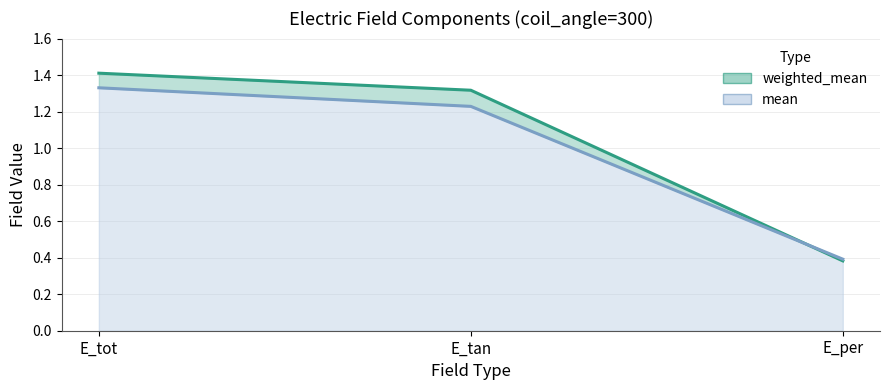

Read the mean value at E_per.

0.4